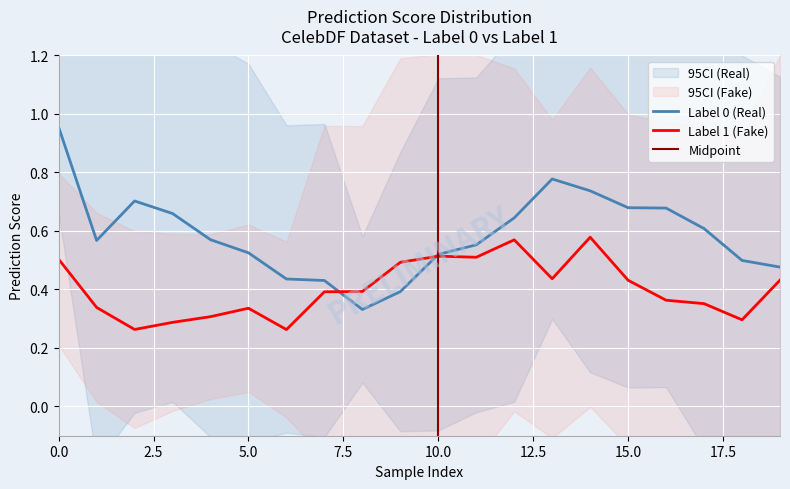

The Label 1 (Fake) series shows 0.1 at 15. True or false?

False